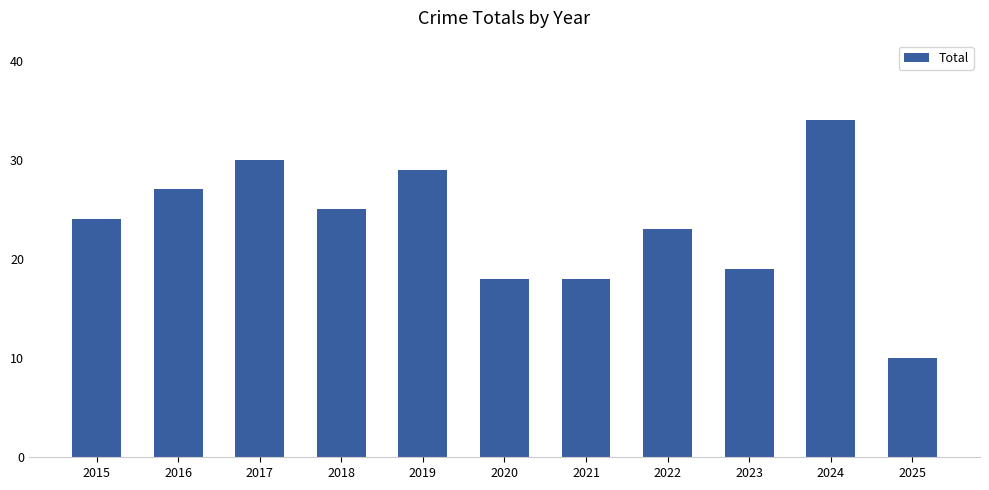

The value at 2021 is 12. True or false?

False